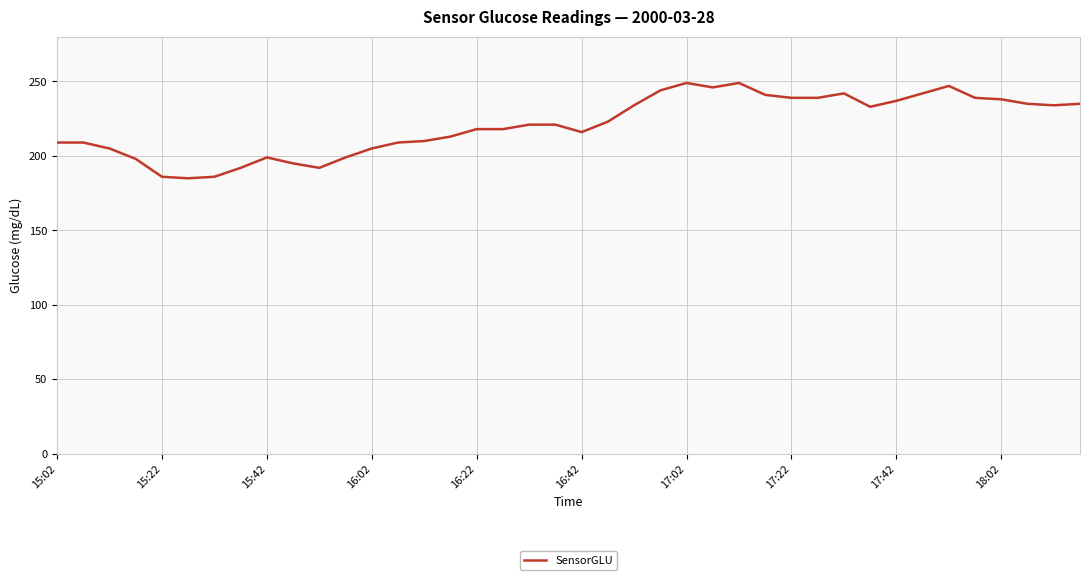

What is the smallest value displayed?

185